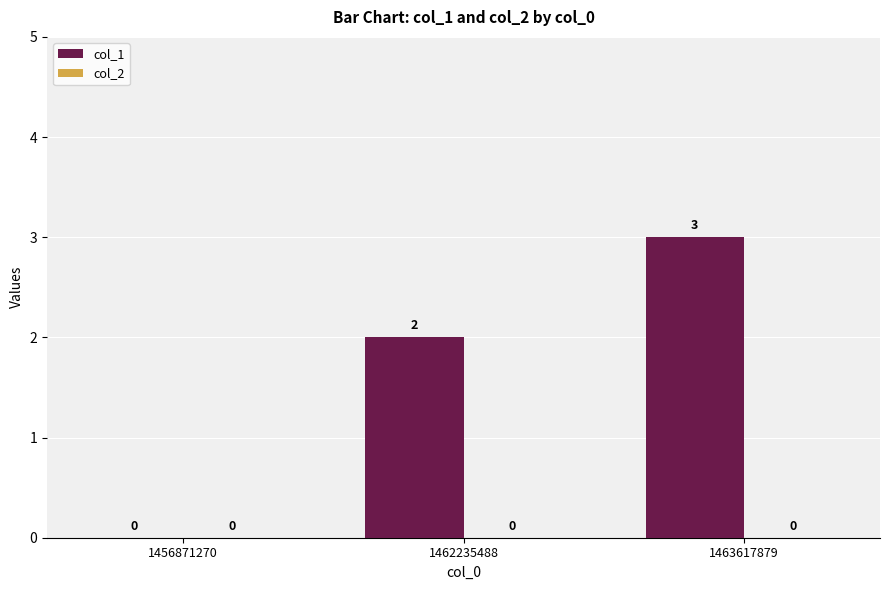

Are the bars horizontal?

No